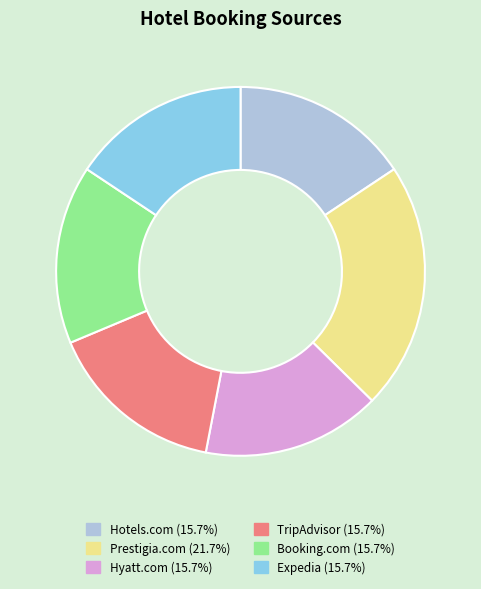

How many slices are in this pie chart?

6